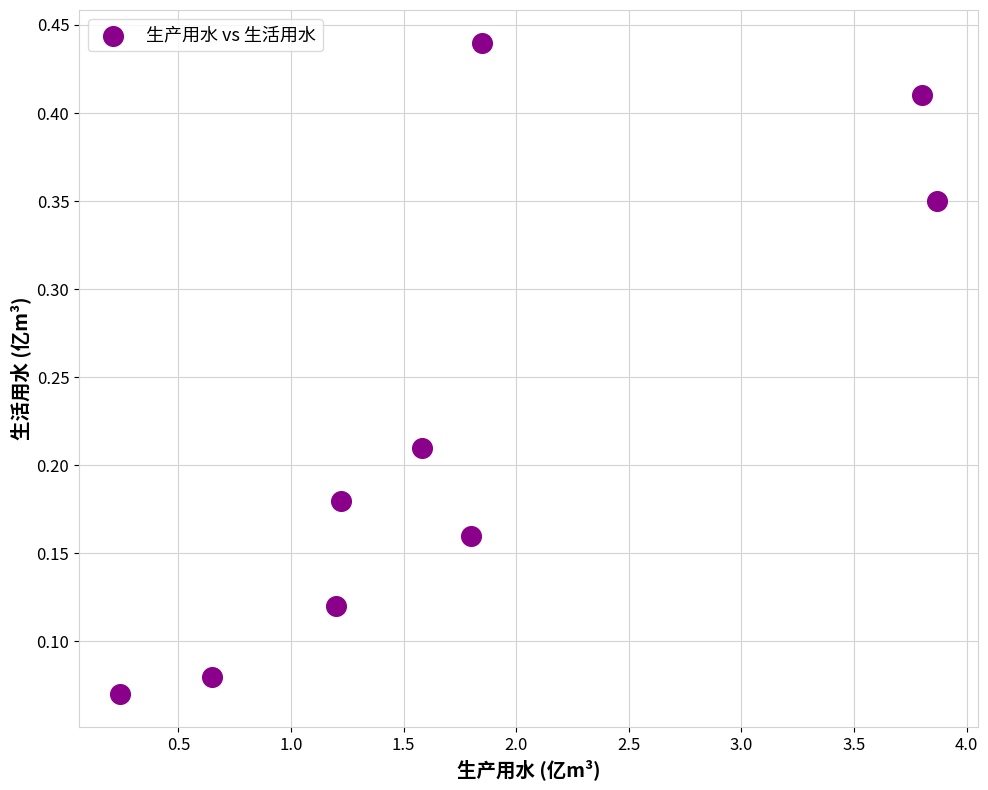

What is the average X value?

1.8